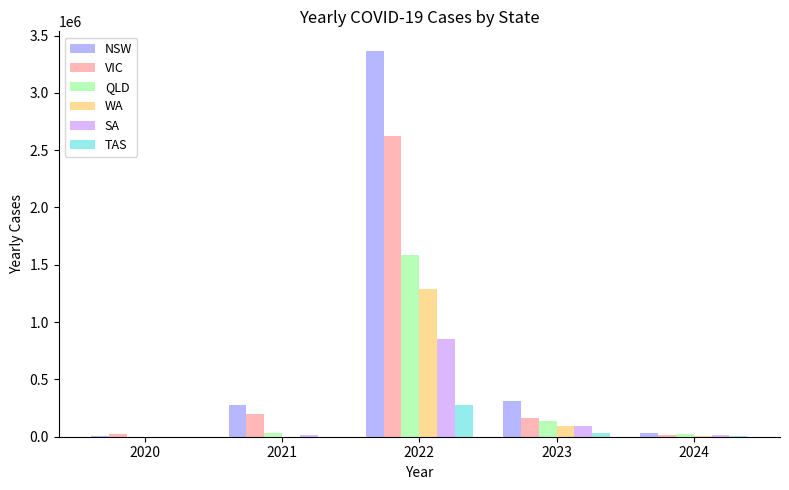

What is the sum of all WA values?

1388463